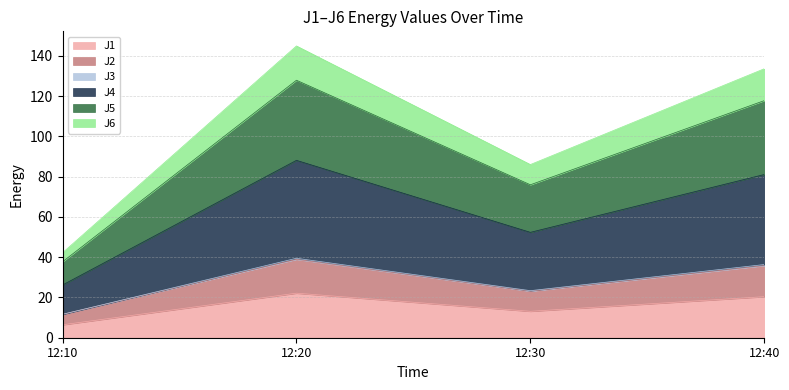

In J6, how many points are lower than both neighbors (excluding endpoints)?

1